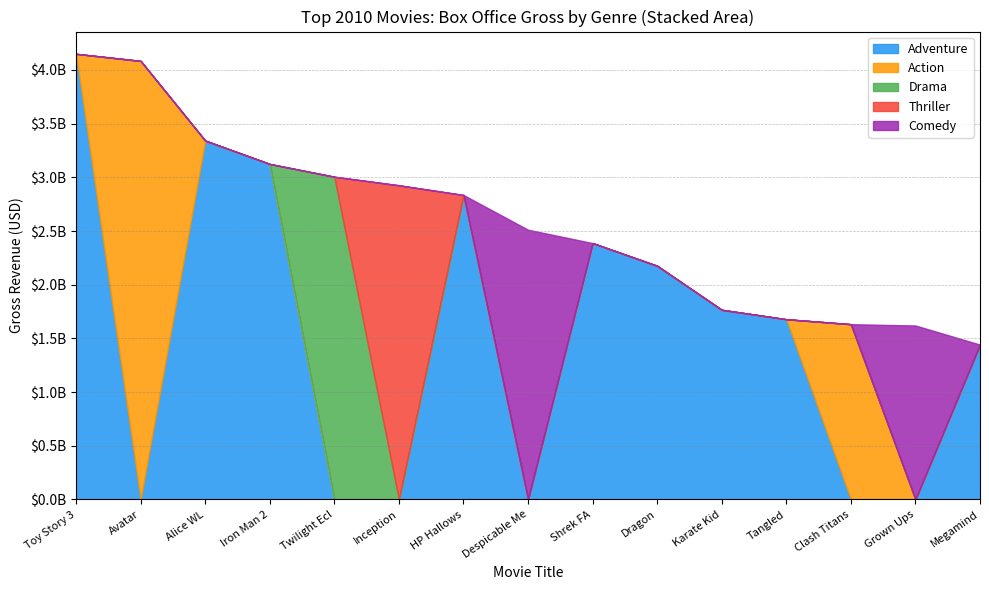

Between Rank 5 and Rank 15, which is larger?

Rank 5